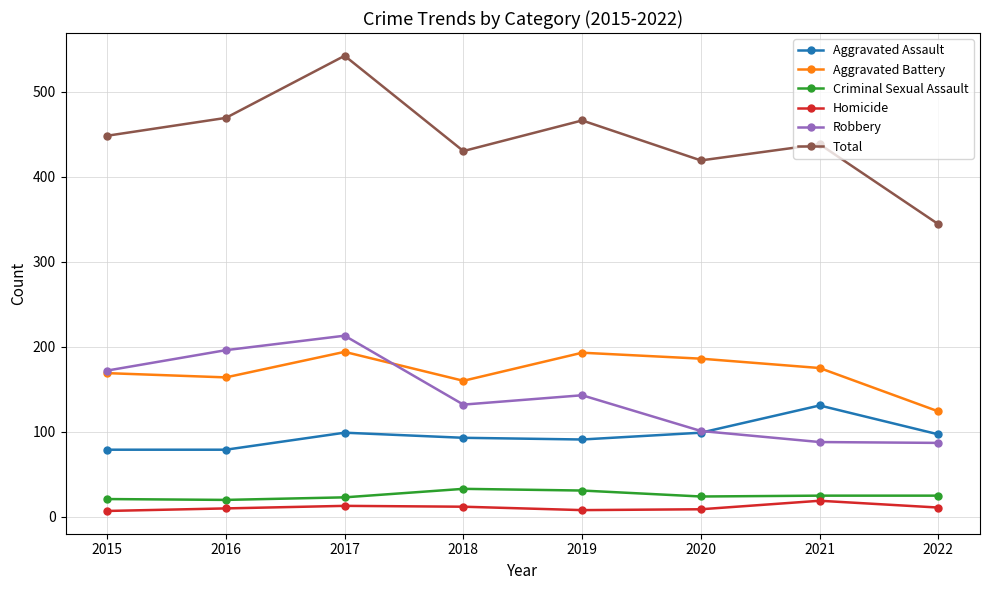

What is the minimum value shown in the chart?

7